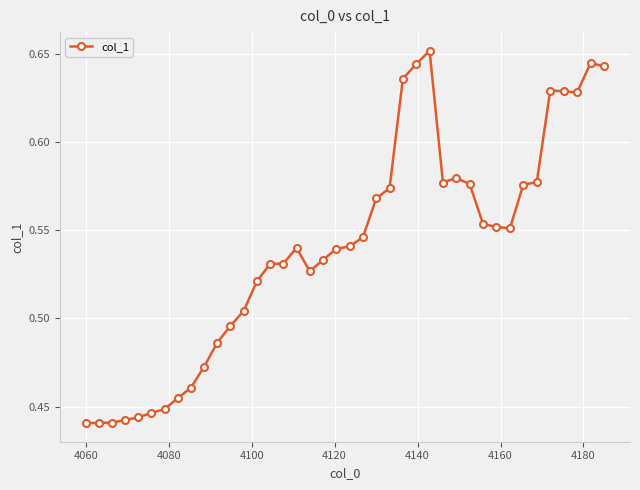

How many values are between 0 and 1?

40